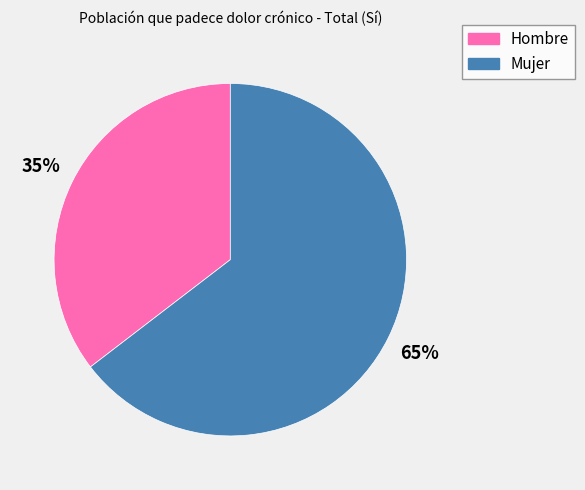

Which slice is the smallest?

Hombre